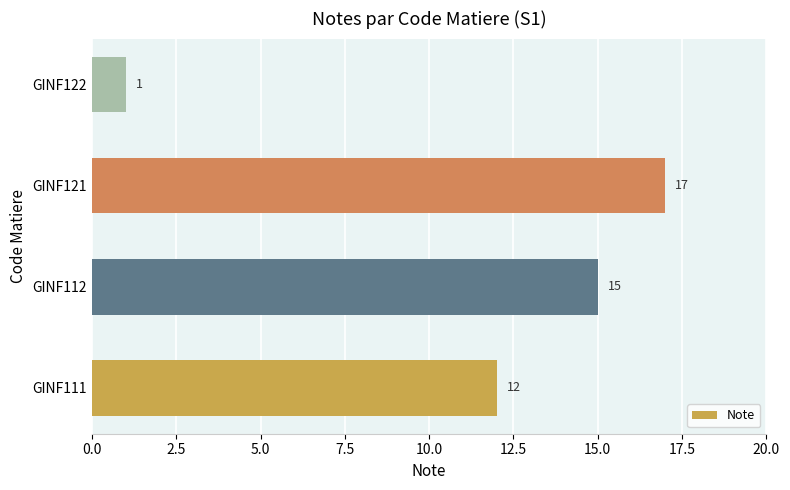

What is the sum of all values?

45